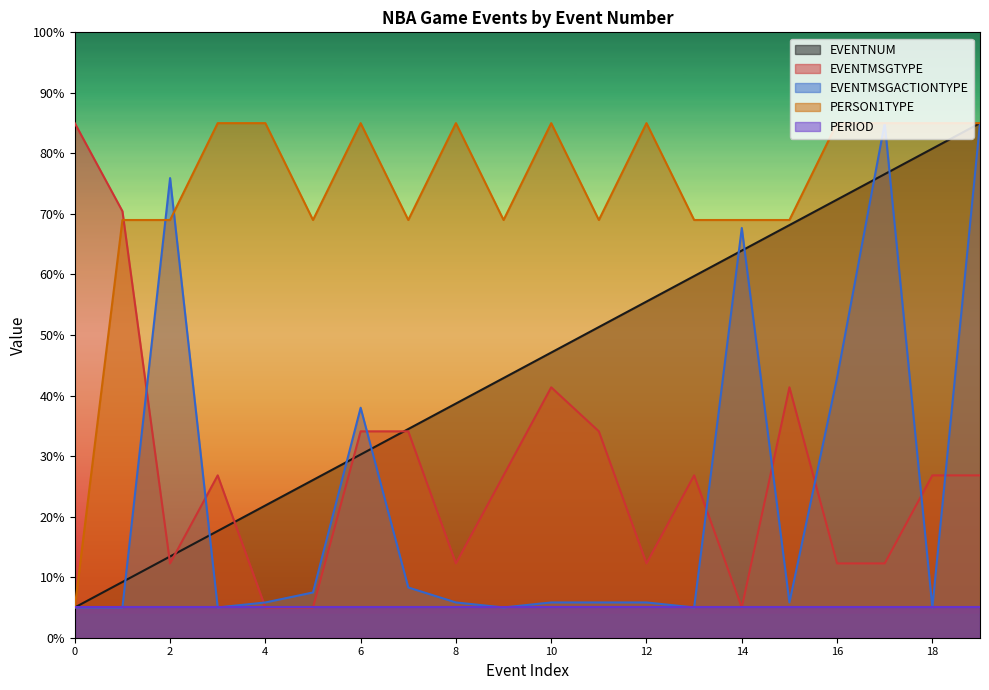

What are all the series names shown in the legend?

EVENTNUM, EVENTMSGTYPE, EVENTMSGACTIONTYPE, PERSON1TYPE, PERIOD